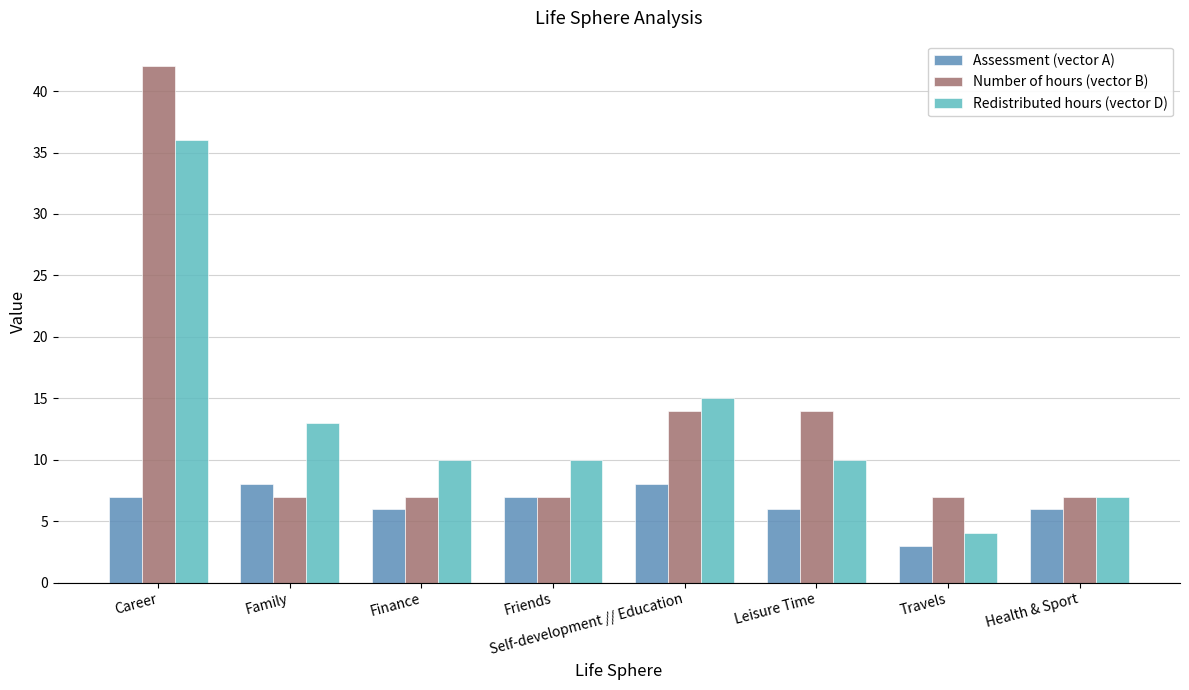

Reading left to right, transcribe all the data shown in this chart.

Assessment (vector A): Career=7	Family=8	Finance=6	Friends=7	Self-development // Education=8	Leisure Time=6	Travels=3	Health & Sport=6
Number of hours (vector B): Career=42	Family=7	Finance=7	Friends=7	Self-development // Education=14	Leisure Time=14	Travels=7	Health & Sport=7
Redistributed hours (vector D): Career=36	Family=13	Finance=10	Friends=10	Self-development // Education=15	Leisure Time=10	Travels=4	Health & Sport=7